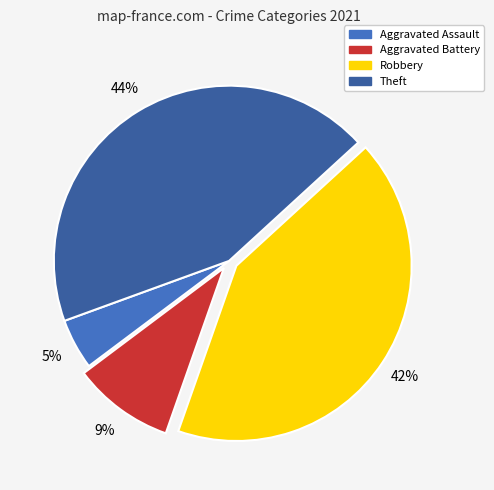

Is it true that Aggravated Battery is 9% of the pie?

True